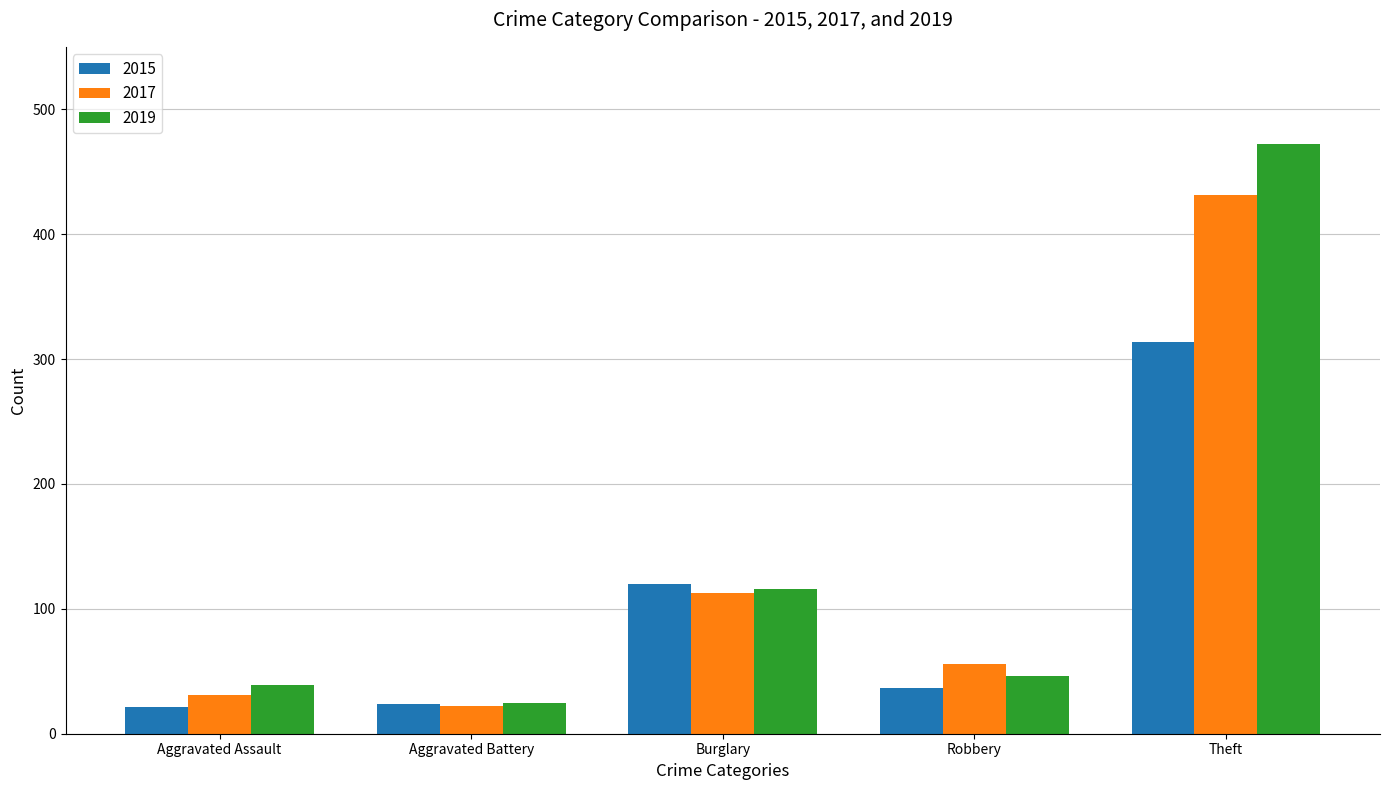

Is the value of 2015 at Theft greater than the value of 2017 at Aggravated Battery?

Yes